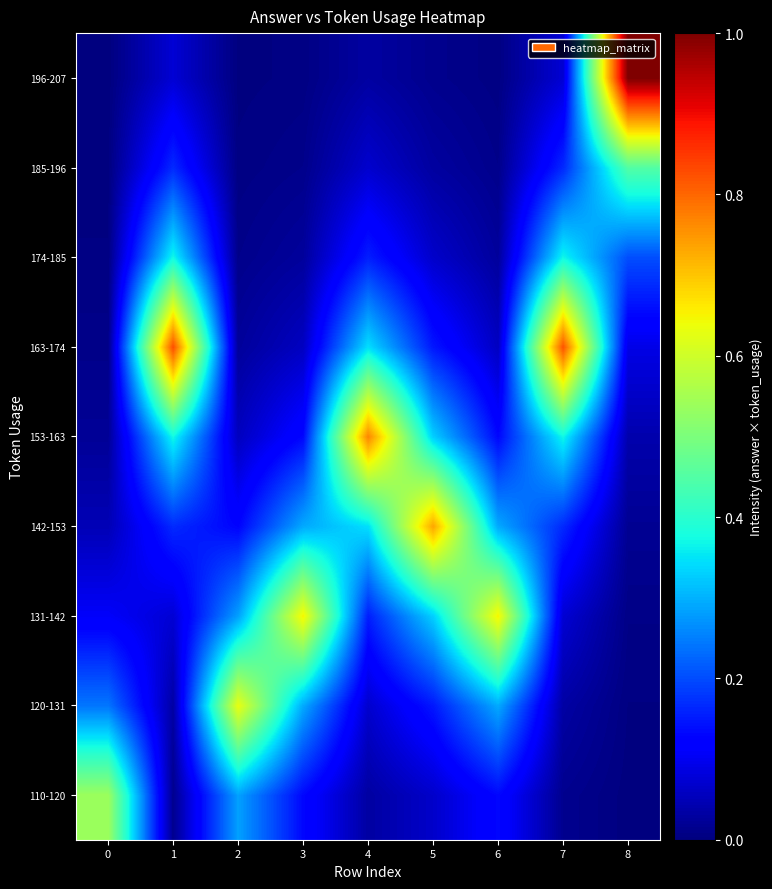

Between 1 and 6, which is larger?

6